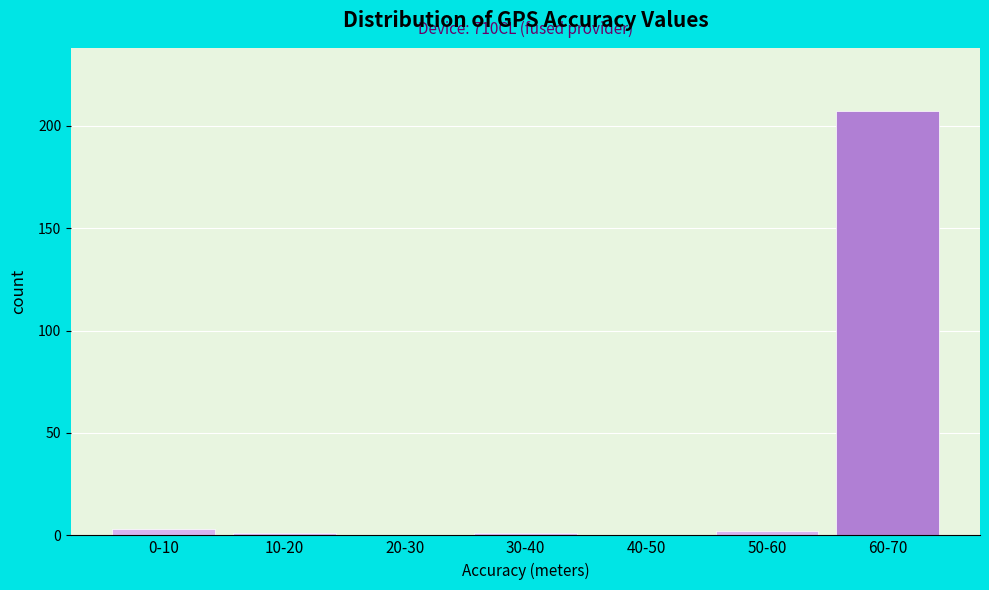

Reading left to right, what are all the values shown in this chart?

0-10=3	10-20=1	20-30=0	30-40=1	40-50=0	50-60=2	60-70=207